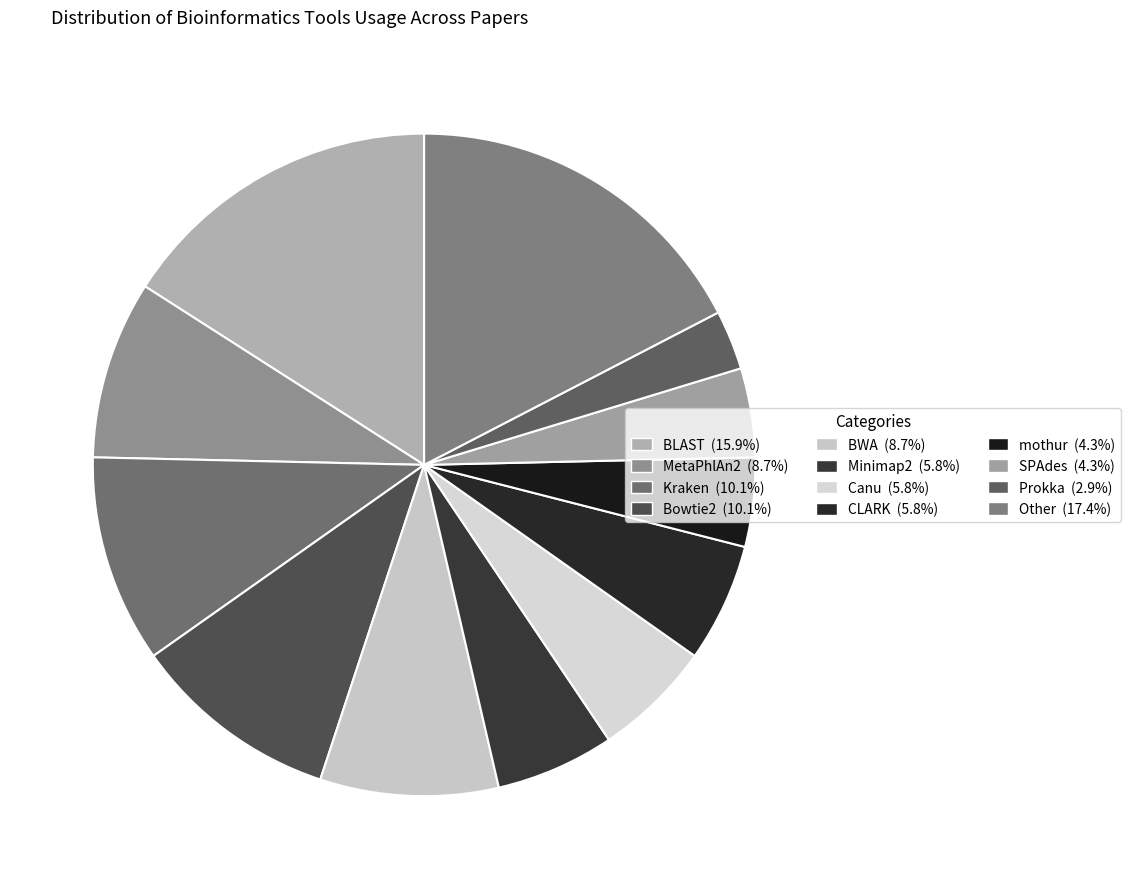

Rank the categories by value from highest to lowest.

Other, BLAST, Kraken, Bowtie2, MetaPhlAn2, BWA, Minimap2, Canu, CLARK, mothur, SPAdes, Prokka